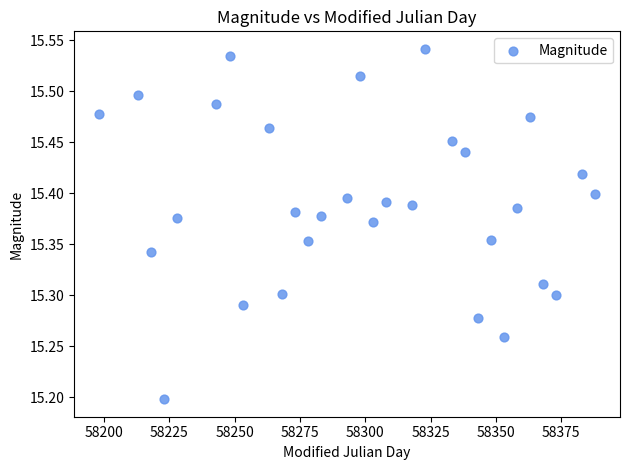

What is the range of X values (max minus min)?

190.0